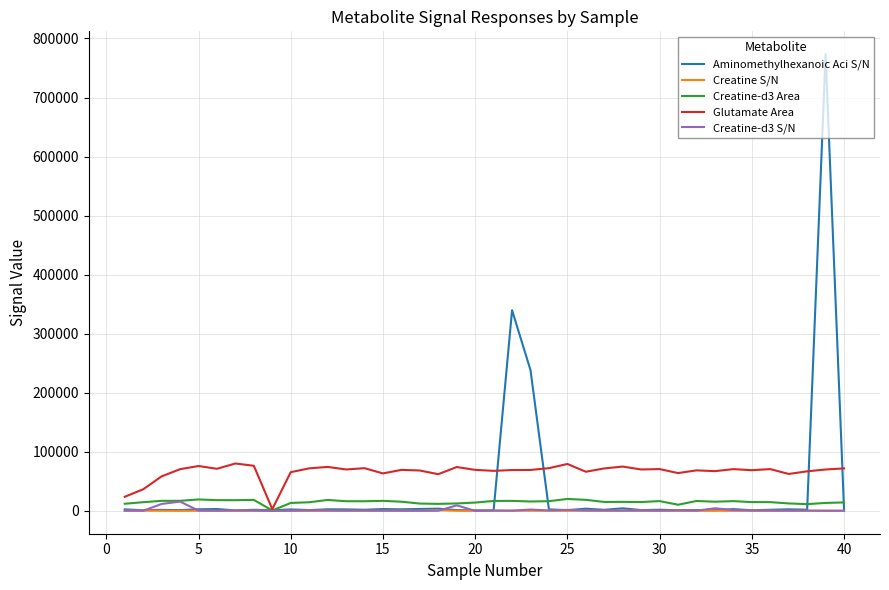

How many lines are shown in the chart?

5